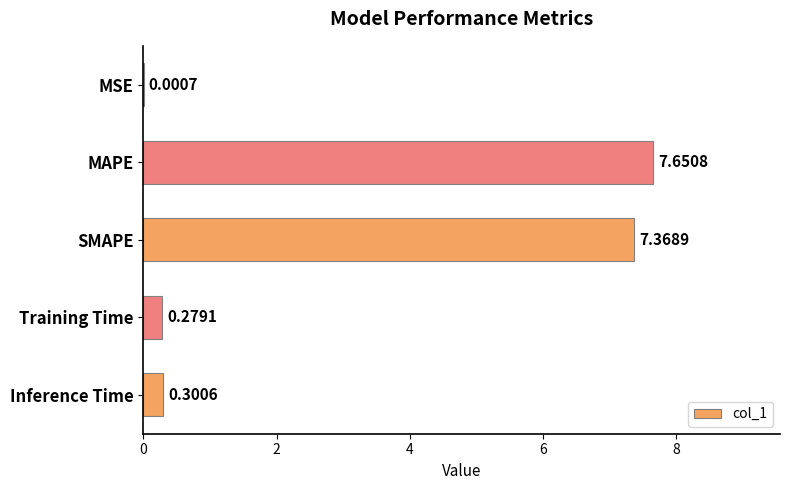

What is the change in value from MSE to Inference Time?

+0.3